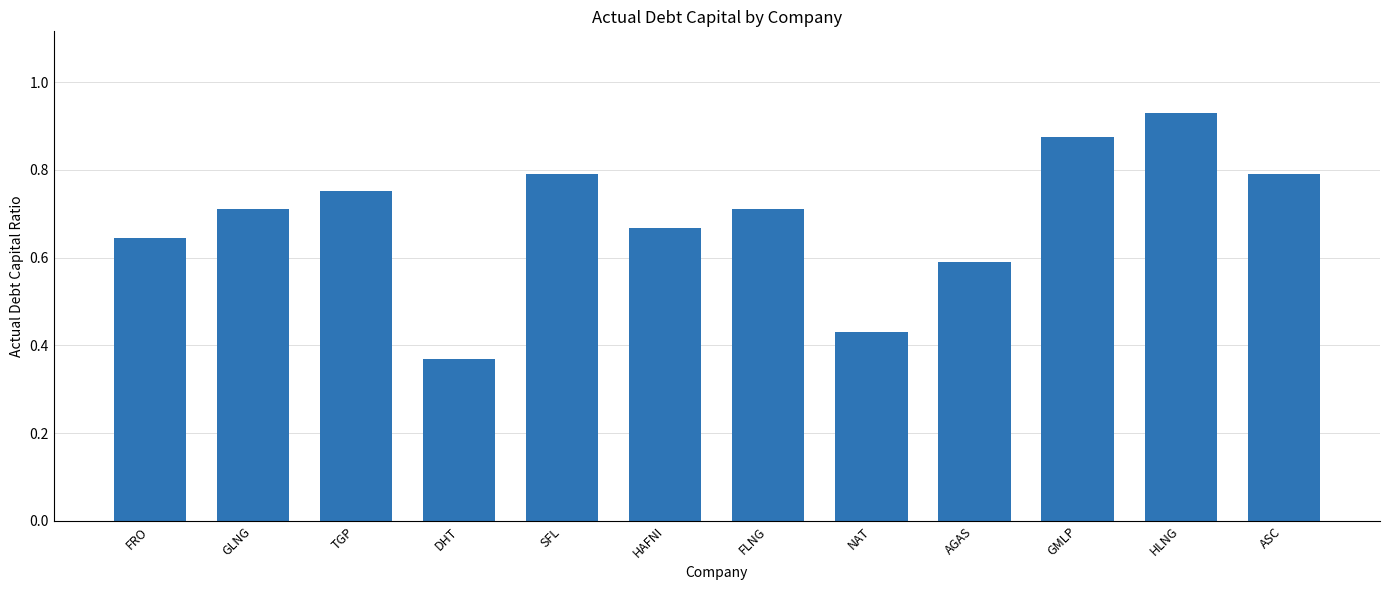

At which category does the chart reach its minimum across all series?

DHT